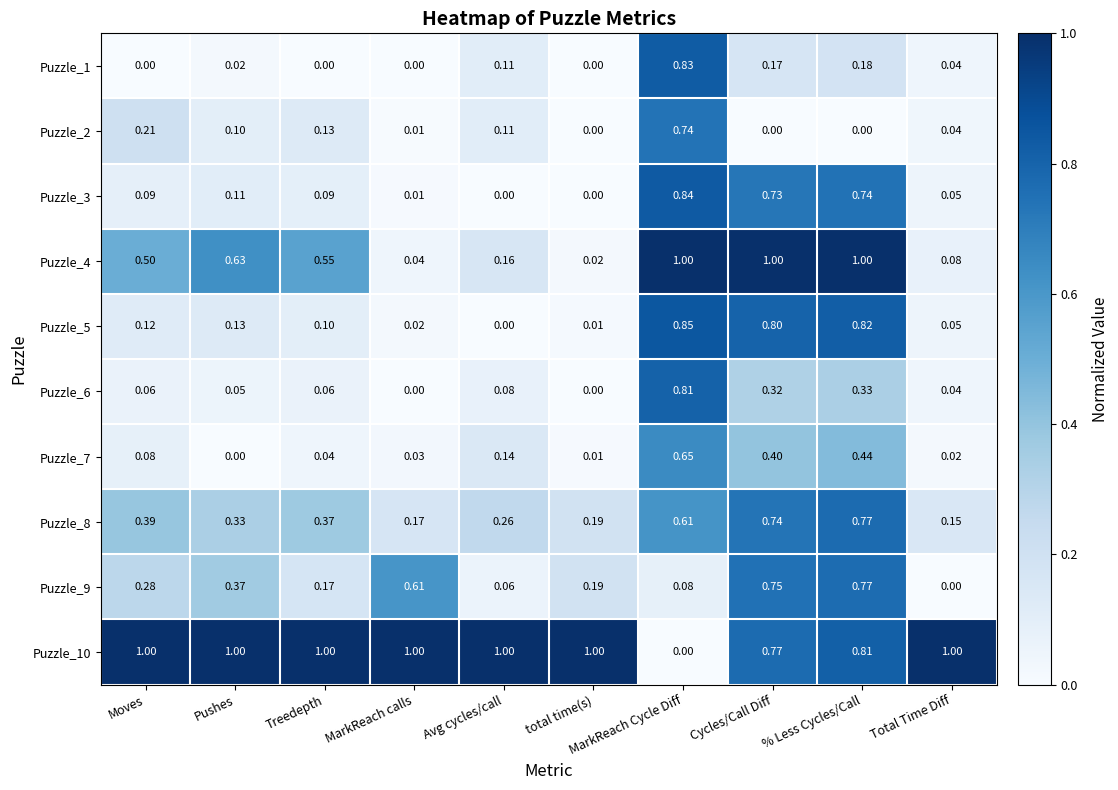

At which label does Puzzle_8 reach its peak?

% Less Cycles/Call